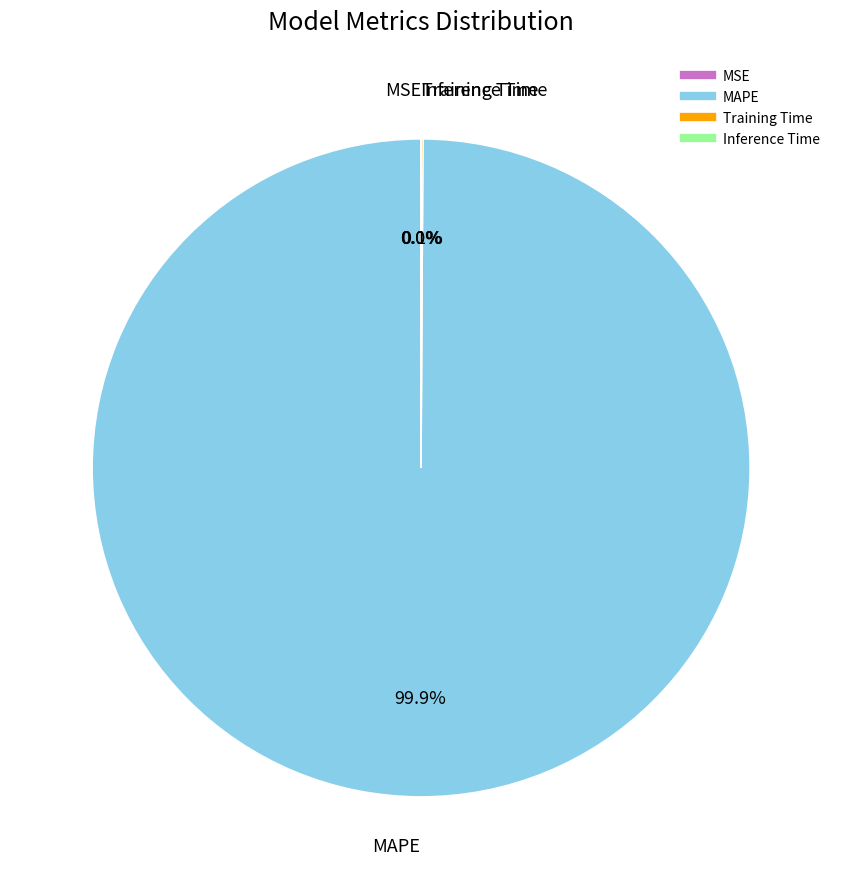

Does MAPE account for over 50% of the chart?

Yes